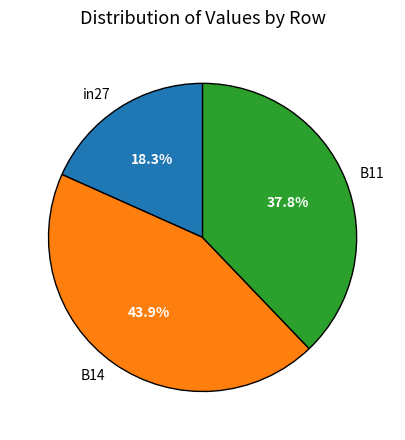

Rank the categories by value from highest to lowest.

B14, B11, in27